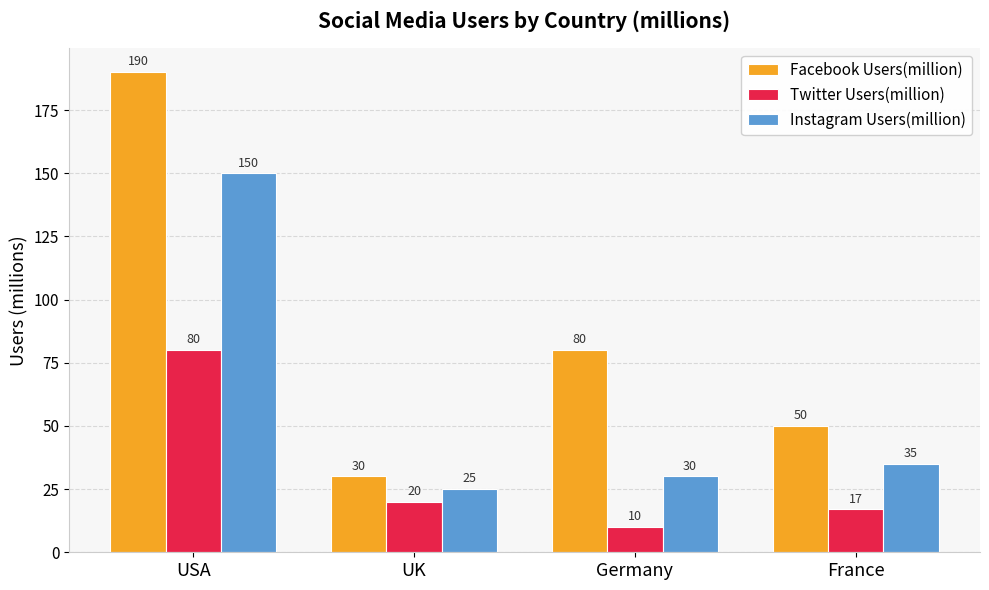

What are all the series names shown in the legend?

Facebook Users(million), Twitter Users(million), Instagram Users(million)